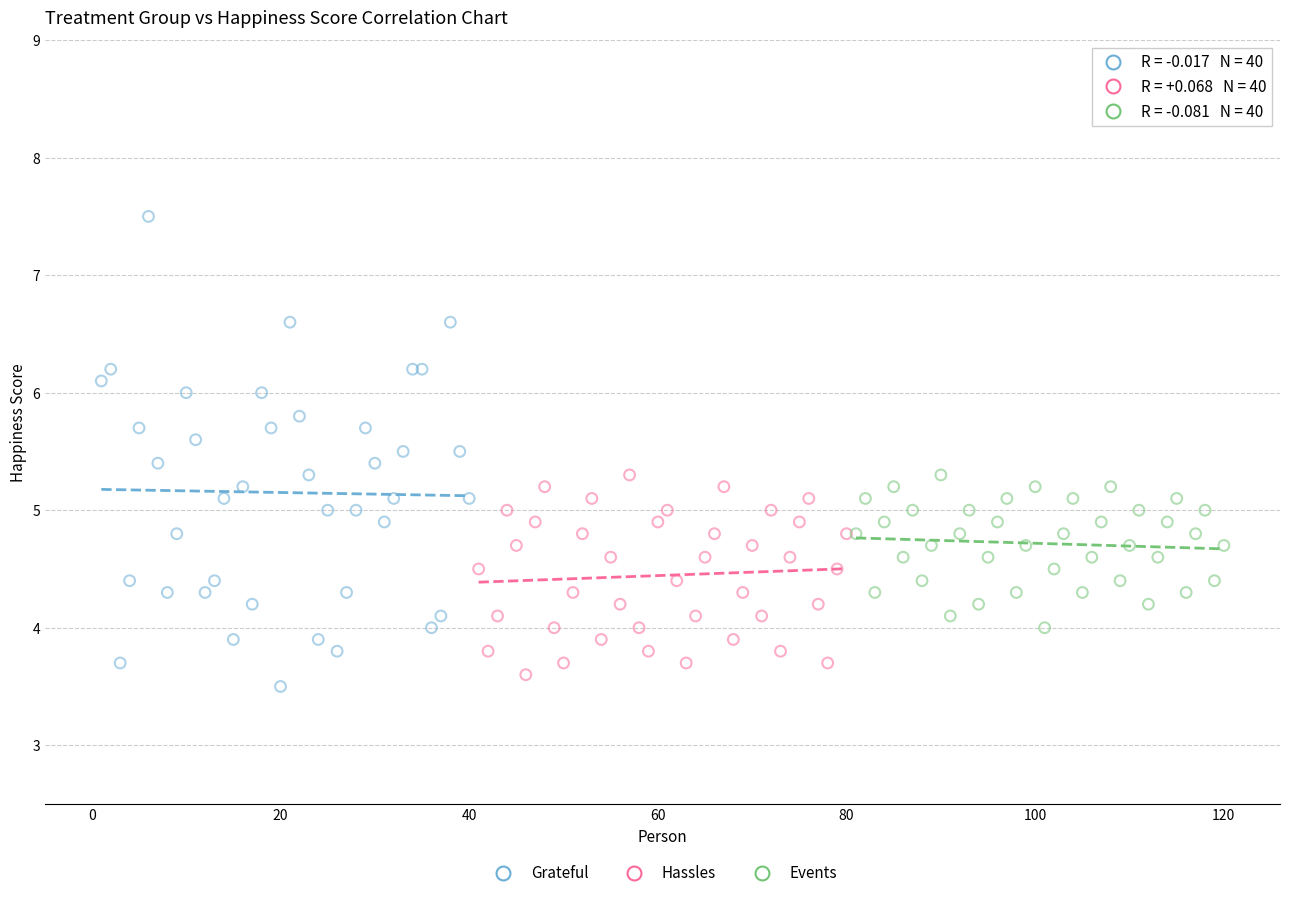

Which series has the largest Y range (max minus min)?

Grateful